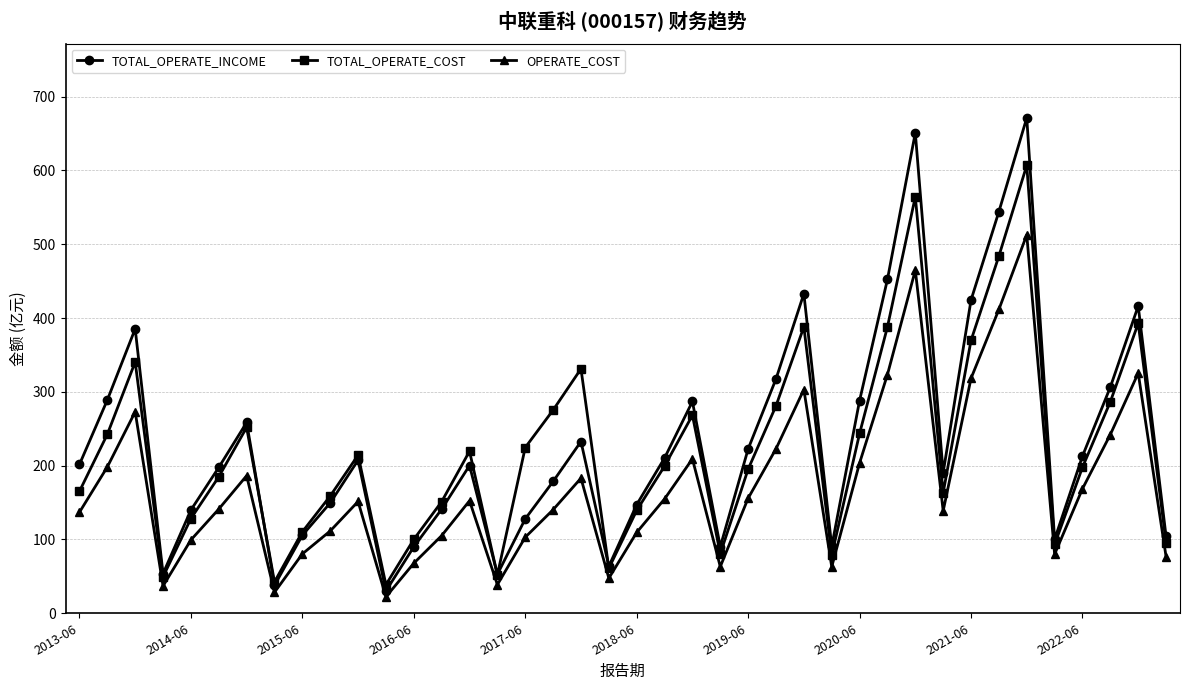

True or false: TOTAL_OPERATE_COST and TOTAL_OPERATE_INCOME cross at least once.

True